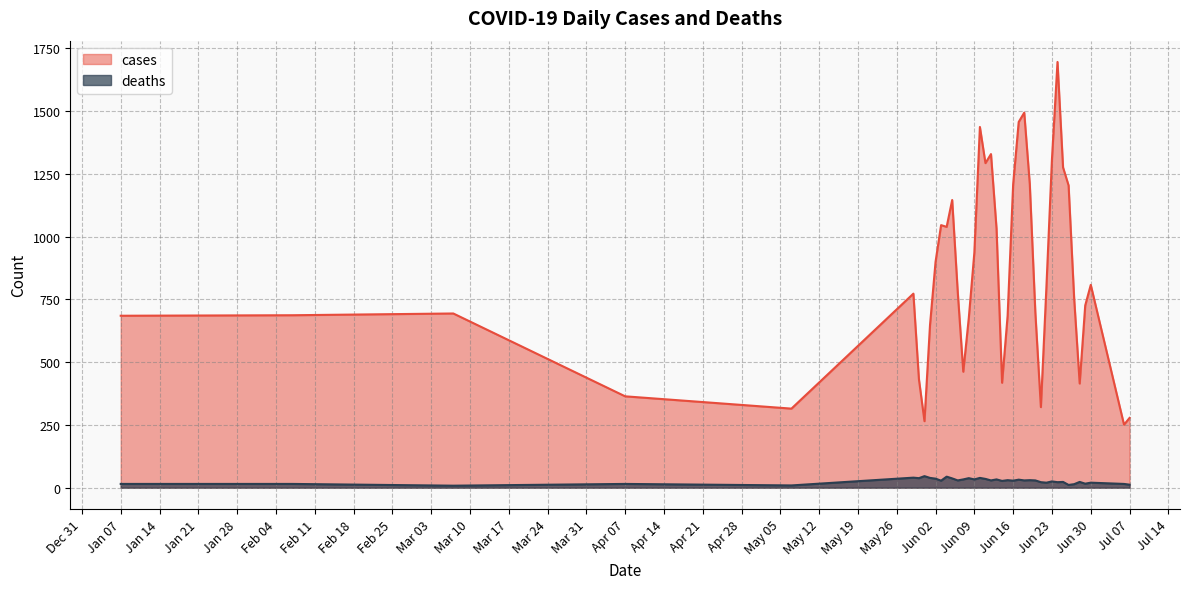

What is the minimum value for cases?

251